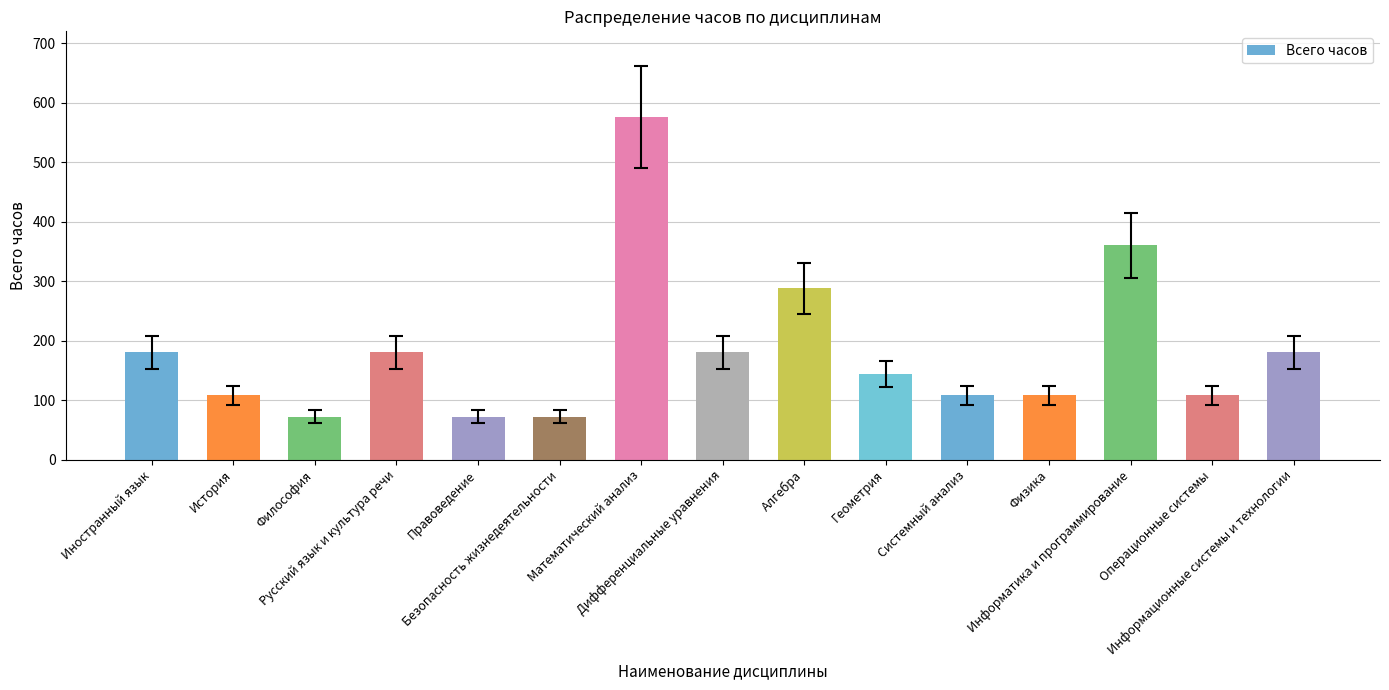

What is the label of the 11th bar from the right?

Правоведение